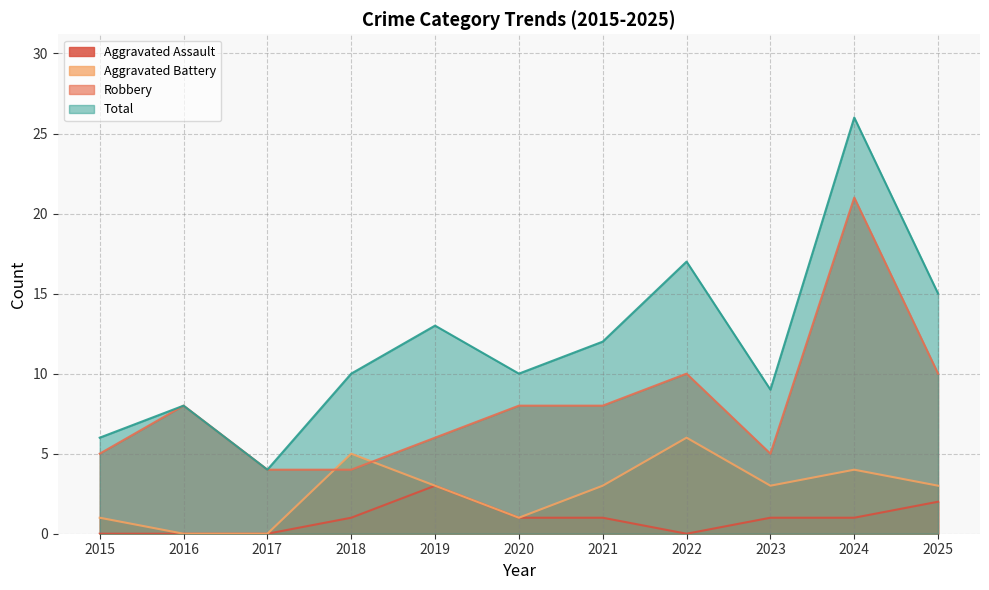

How many interior local valleys does the Robbery series have?

1